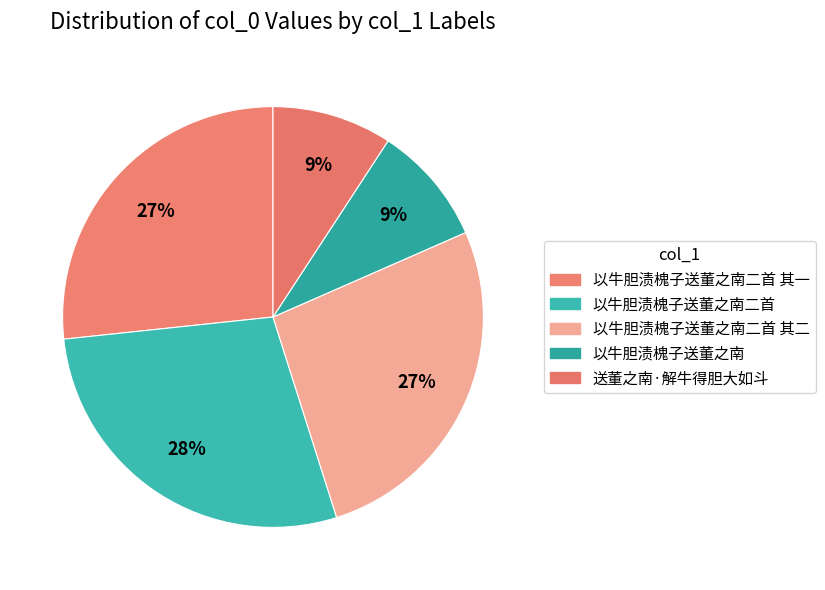

Is there any slice that represents more than half of the pie?

No